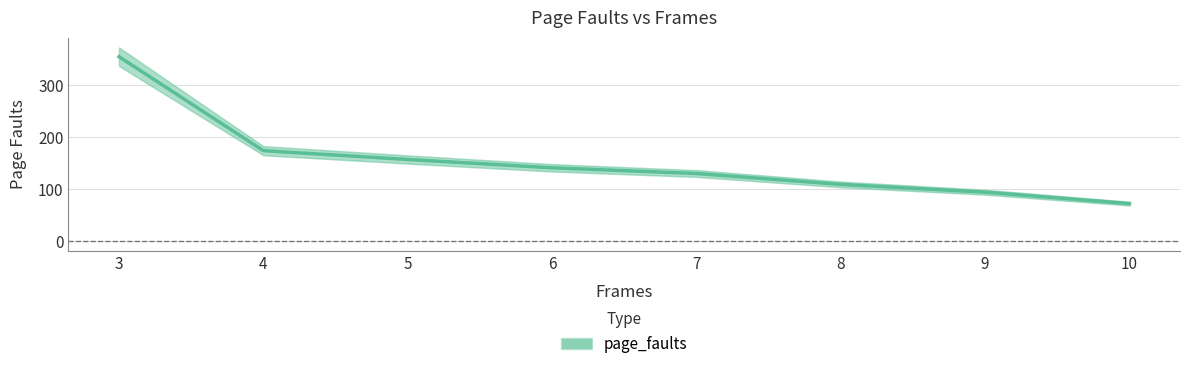

Is this an area chart (filled region under the line)?

No